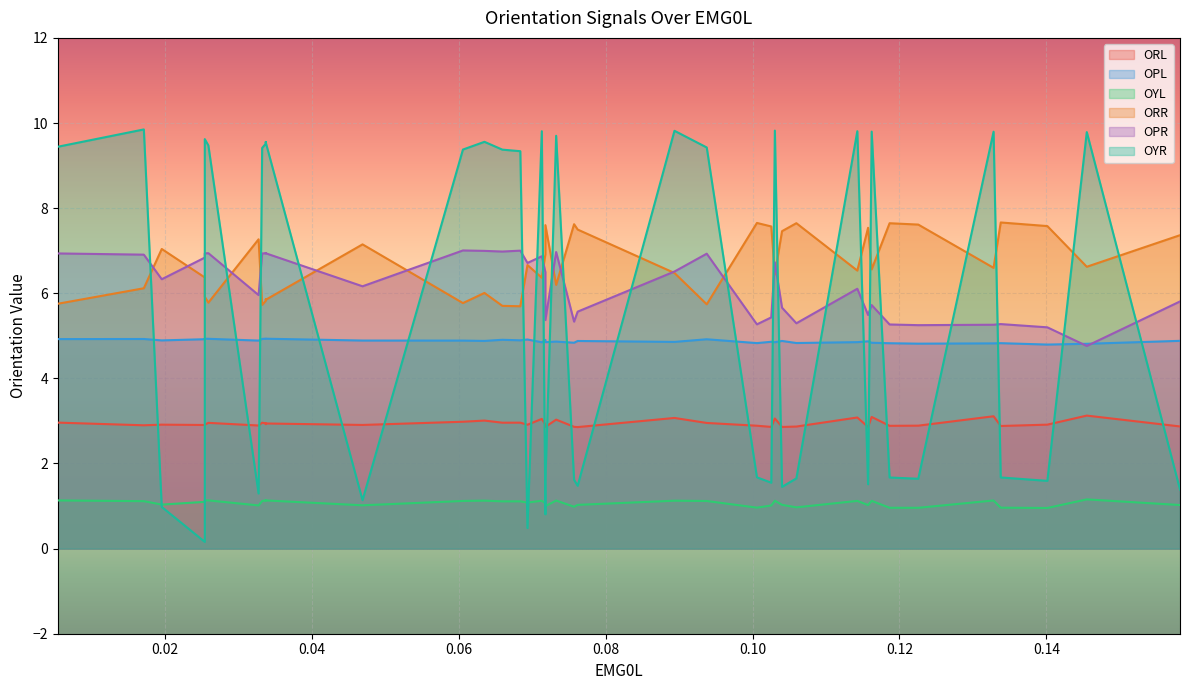

Where is OYR nearest to the value 5?

36